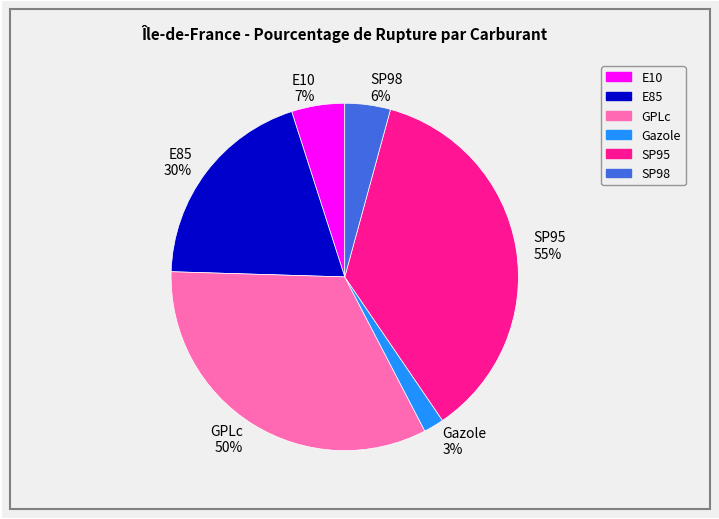

Approximately how many times larger is the value at GPLc compared to E10?

6.7